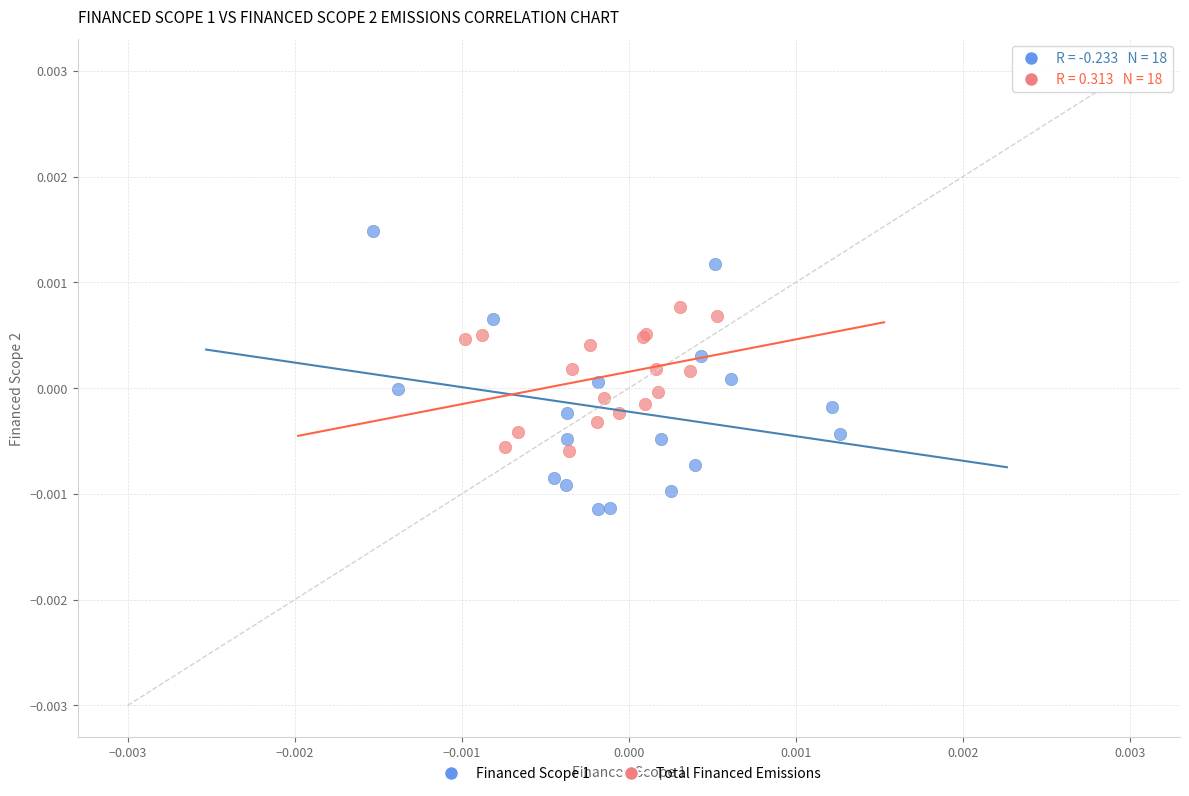

Which series contains the lowest Y value?

Financed Scope 1